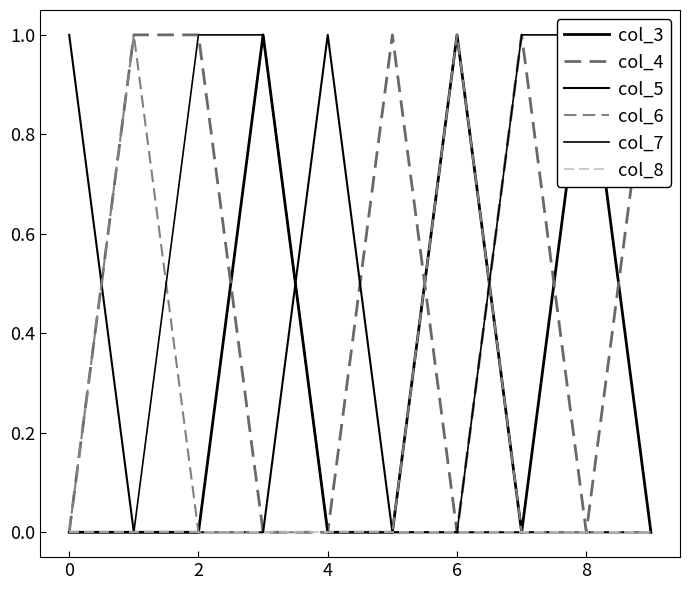

Which label corresponds to the largest value in the chart?

4